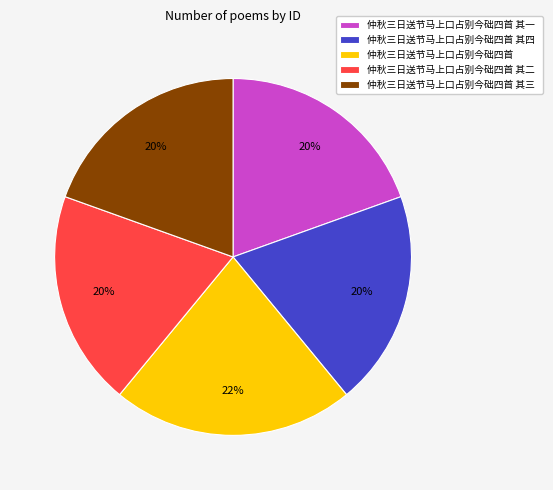

Is there a majority slice in this chart?

No